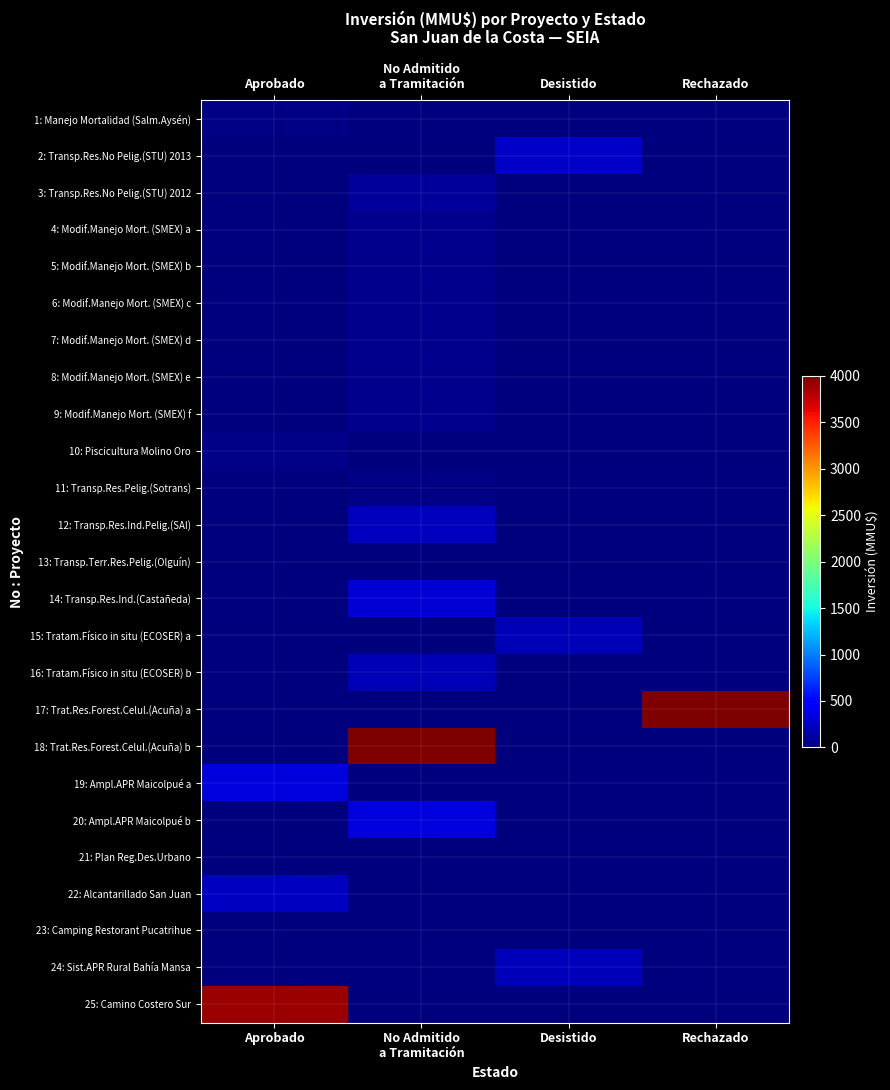

At Rechazado, list the series in order from largest to smallest.

17: Trat.Res.Forest.Celul.(Acuña) a, 1: Manejo Mortalidad (Salm.Aysén), 2: Transp.Res.No Pelig.(STU) 2013, 3: Transp.Res.No Pelig.(STU) 2012, 4: Modif.Manejo Mort. (SMEX) a, 5: Modif.Manejo Mort. (SMEX) b, 6: Modif.Manejo Mort. (SMEX) c, 7: Modif.Manejo Mort. (SMEX) d, 8: Modif.Manejo Mort. (SMEX) e, 9: Modif.Manejo Mort. (SMEX) f, 10: Piscicultura Molino Oro, 11: Transp.Res.Pelig.(Sotrans), 12: Transp.Res.Ind.Pelig.(SAI), 13: Transp.Terr.Res.Pelig.(Olguín), 14: Transp.Res.Ind.(Castañeda), 15: Tratam.Físico in situ (ECOSER) a, 16: Tratam.Físico in situ (ECOSER) b, 18: Trat.Res.Forest.Celul.(Acuña) b, 19: Ampl.APR Maicolpué a, 20: Ampl.APR Maicolpué b, 21: Plan Reg.Des.Urbano, 22: Alcantarillado San Juan, 23: Camping Restorant Pucatrihue, 24: Sist.APR Rural Bahía Mansa, 25: Camino Costero Sur